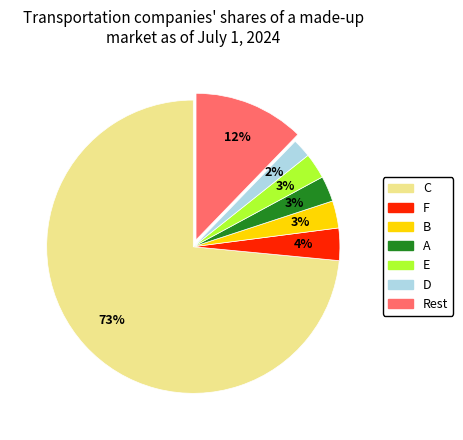

How many segments does this pie chart have?

7